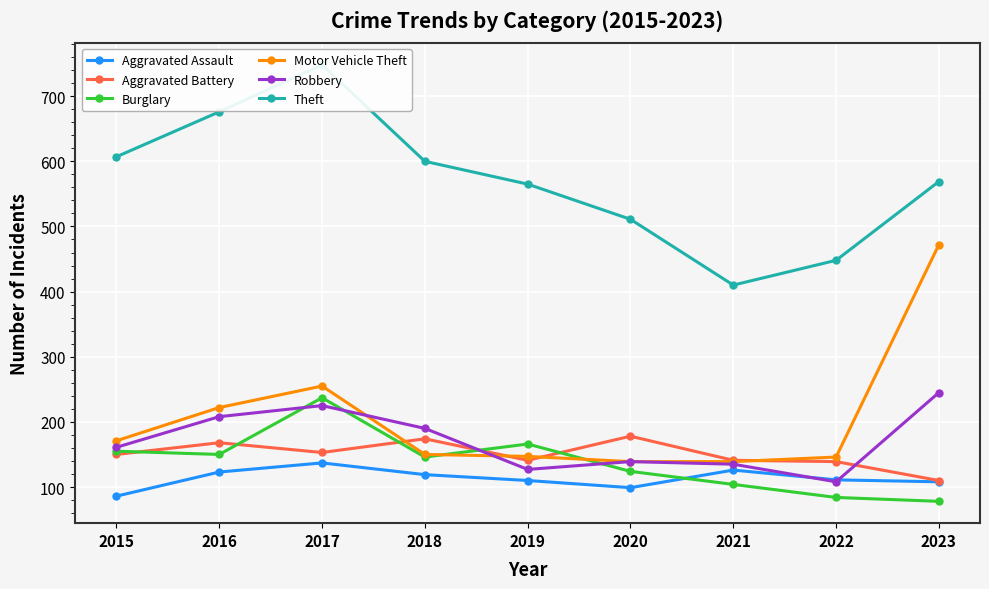

Is the value of Motor Vehicle Theft at 2016 greater than the value of Burglary at 2018?

Yes